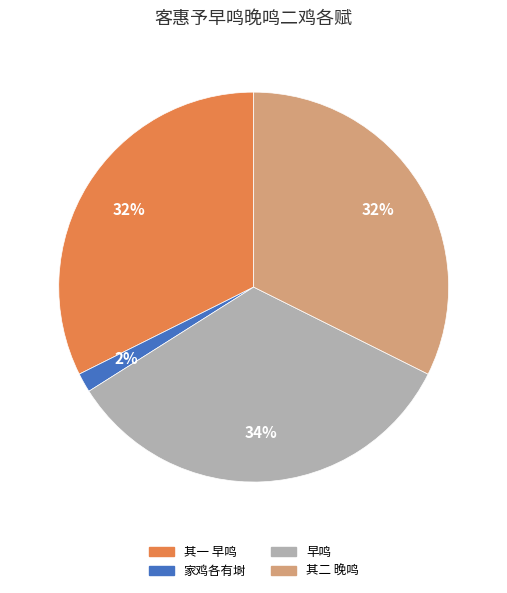

Count the number of slices in the pie.

4